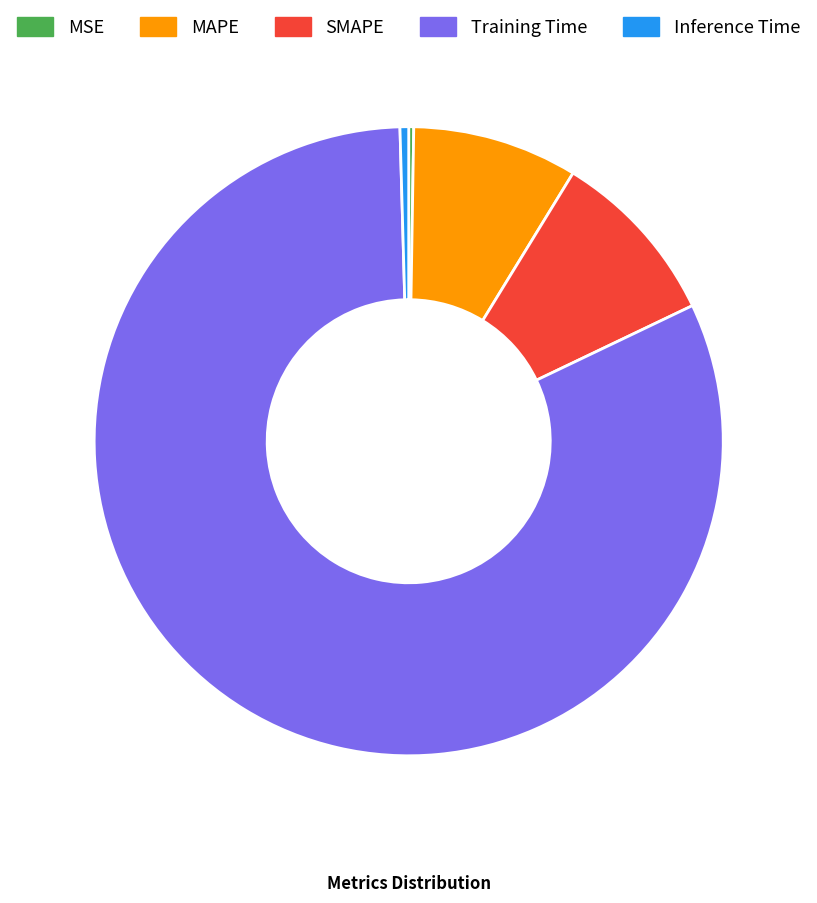

Is Inference Time the majority of the pie?

No